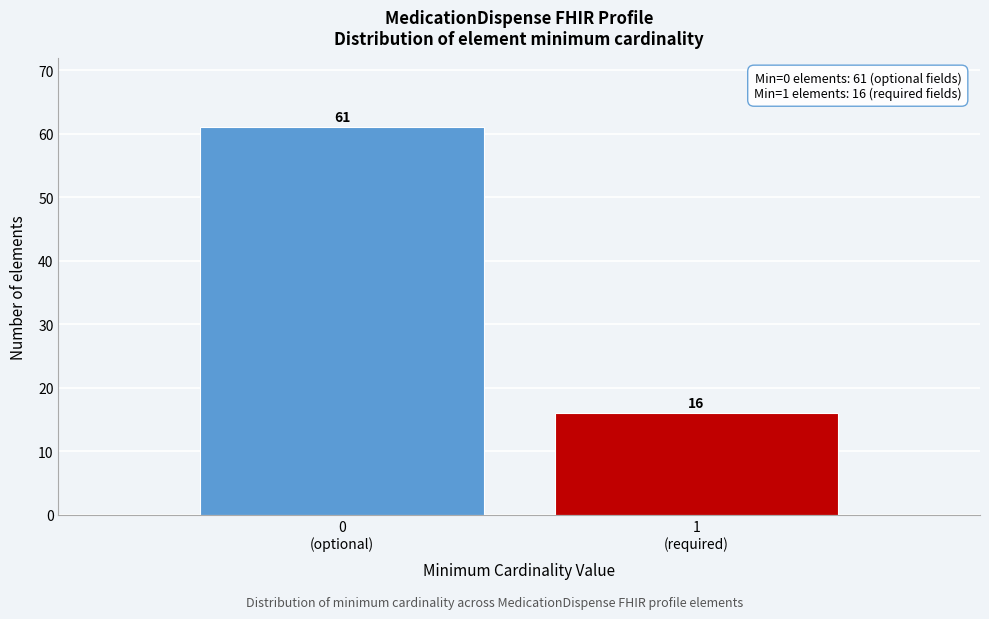

What is the difference between the maximum and minimum values?

45